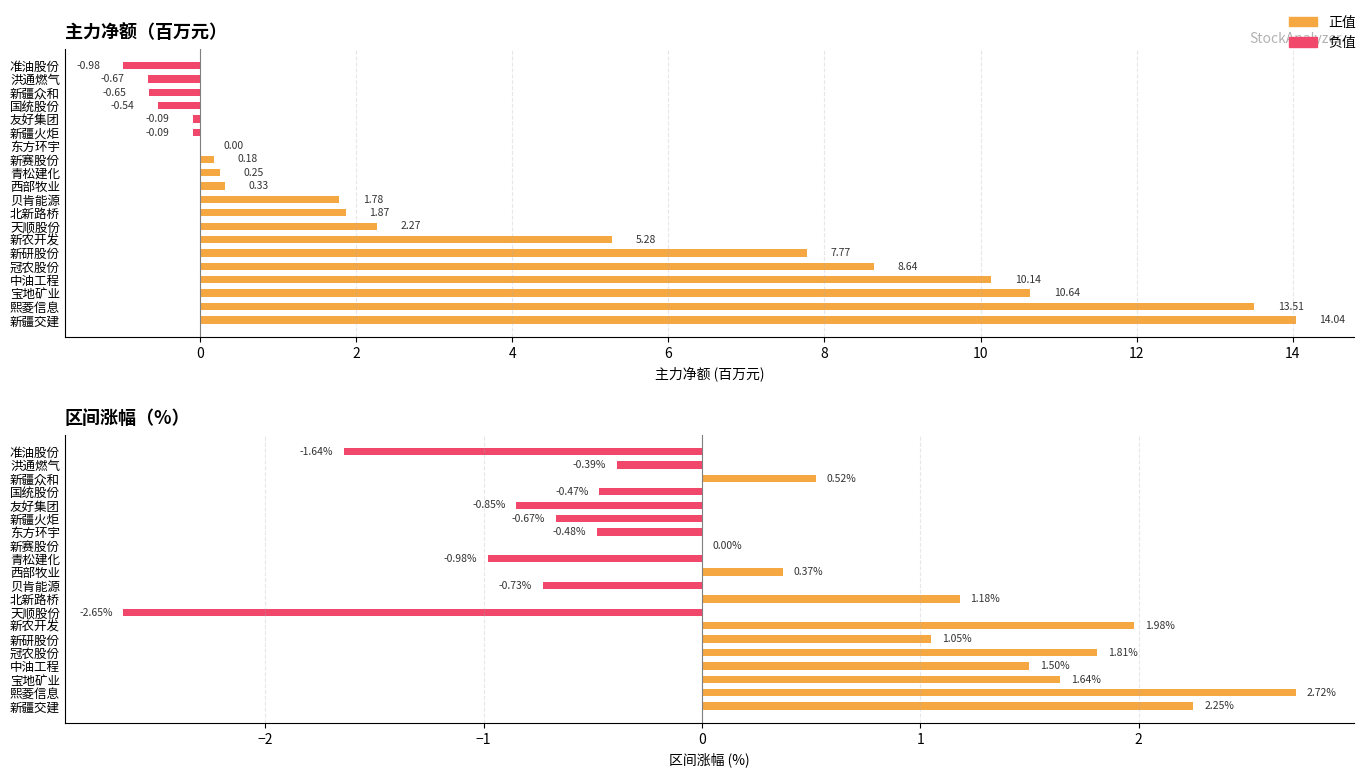

Reading left to right, list all the values displayed in this chart.

主力净额(百万): 14.0	13.5	10.6	10.1	8.6	7.8	5.3	2.3	1.9	1.8	0.3	0.3	0.2	0.0	-0.1	-0.1	-0.5	-0.6	-0.7	-1.0
区间涨幅%: 2.2	2.7	1.6	1.5	1.8	1.1	2.0	-2.6	1.2	-0.7	0.4	-1.0	0.0	-0.5	-0.7	-0.8	-0.5	0.5	-0.4	-1.6